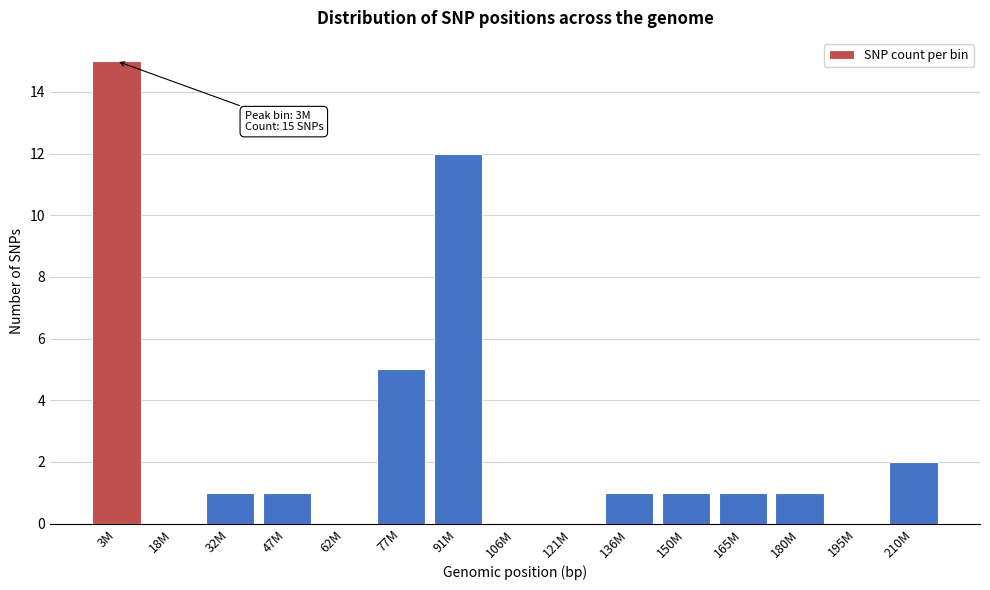

Reading left to right, extract all data points from this chart.

3M=15	18M=0	32M=1	47M=1	62M=0	77M=5	91M=12	106M=0	121M=0	136M=1	150M=1	165M=1	180M=1	195M=0	210M=2